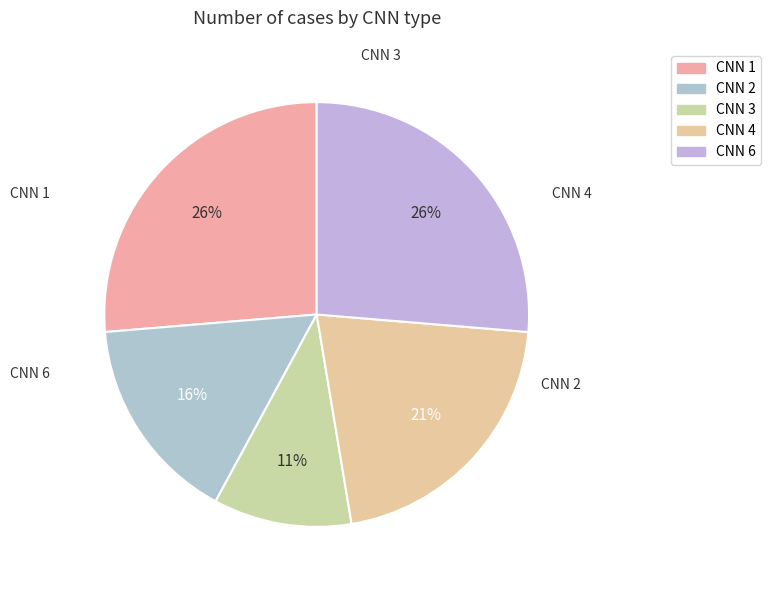

What percentage is the CNN 6 slice, to the nearest percent?

26%